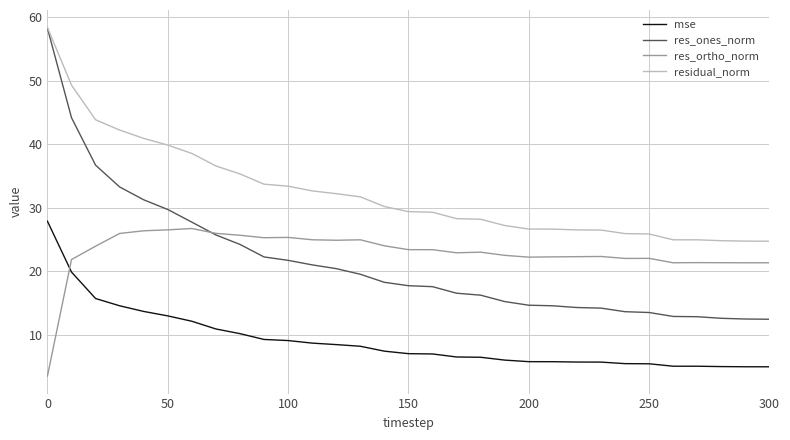

Which series has the widest spread of values?

res_ones_norm